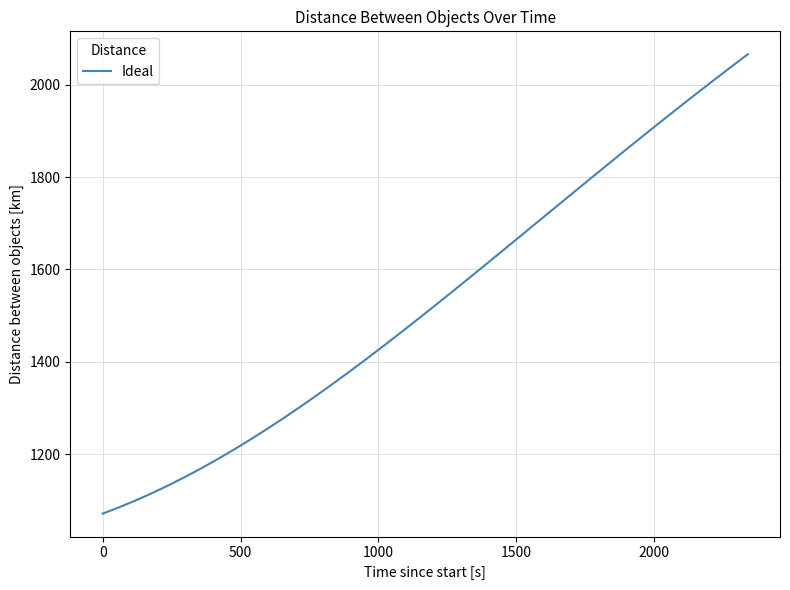

Reading left to right, what are all the values shown in this chart?

1071.9	1085.6	1100.5	1116.4	1133.4	1151.5	1170.6	1190.7	1211.7	1233.6	1256.4	1279.9	1304.2	1329.2	1354.9	1381.1	1407.9	1435.1	1462.8	1490.9	1519.3	1548.0	1576.9	1606.1	1635.3	1664.7	1694.1	1723.5	1752.9	1782.2	1811.5	1840.6	1869.6	1898.3	1926.9	1955.2	1983.2	2010.9	2038.3	2065.4